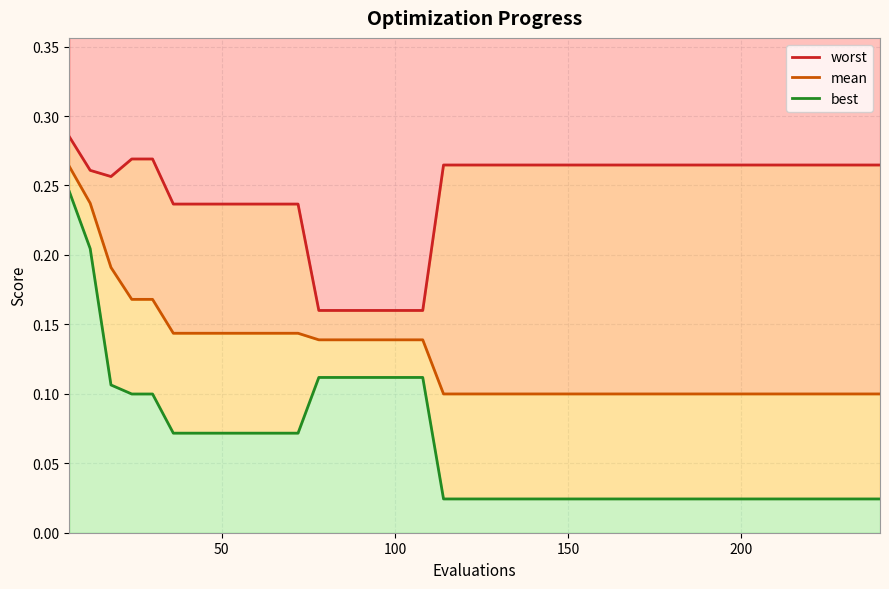

Count the best values in the range 0 to 1.

40